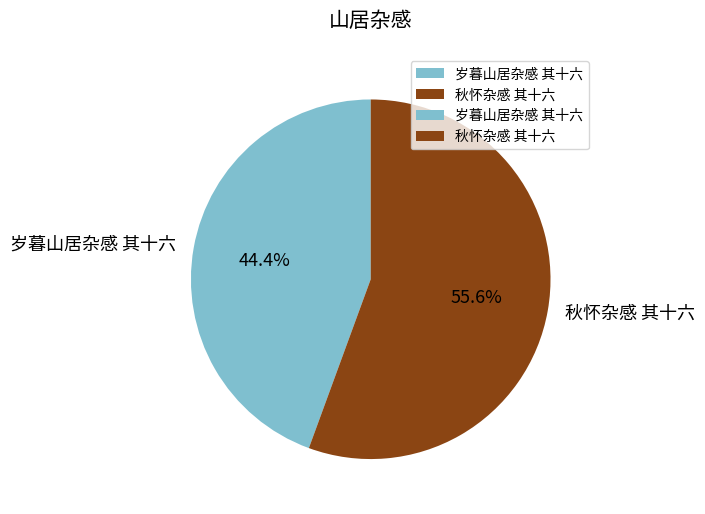

What is the ratio of the value at 岁暮山居杂感 其十六 to the value at 秋怀杂感 其十六?

0.8